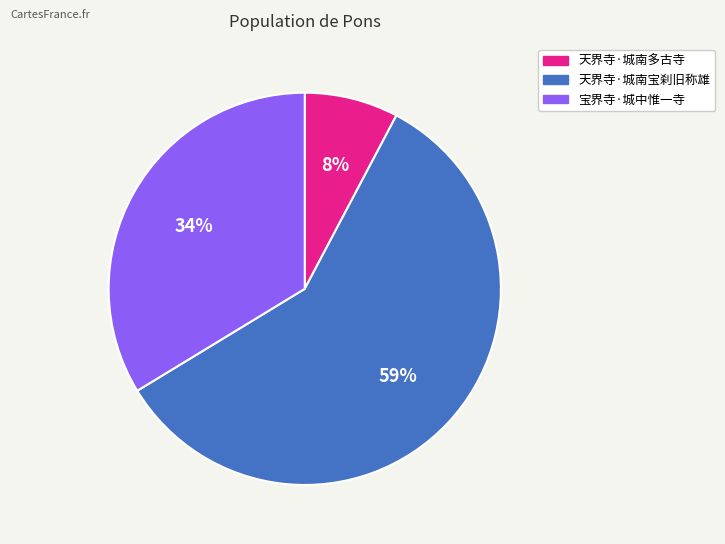

To the nearest percent, what is the average slice percentage?

33%